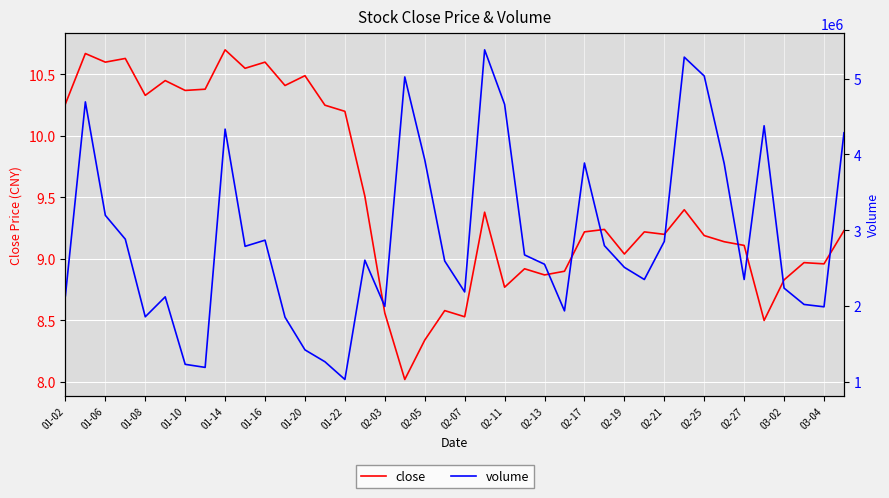

Where is the first local minimum for close?

01-06